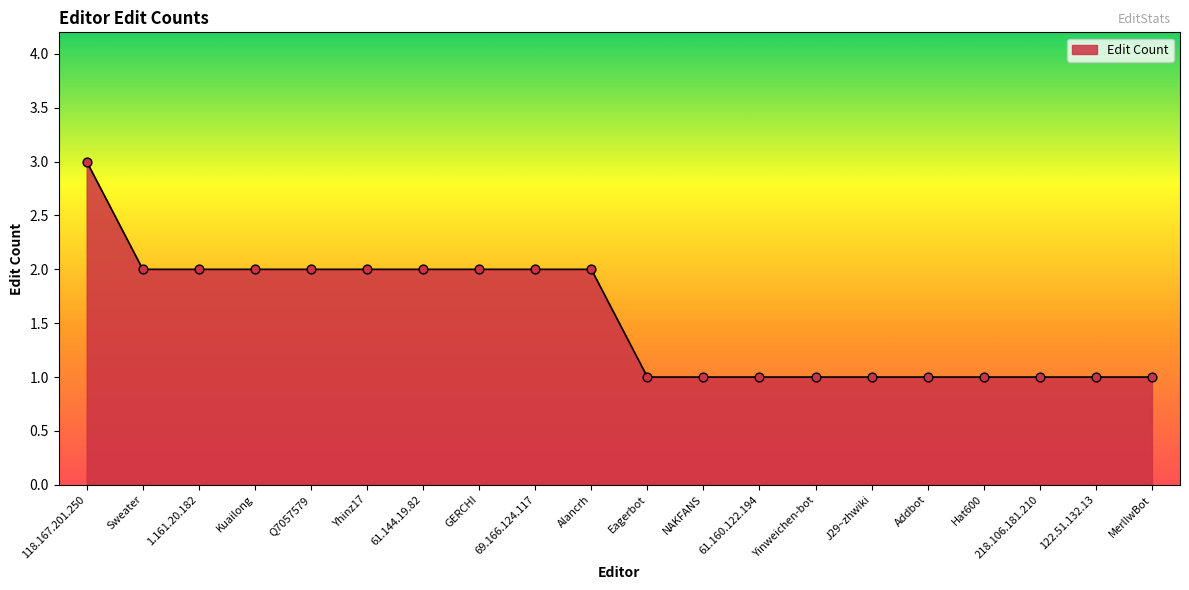

Approximately how many times larger is the value at MerlIwBot compared to Hat600?

1.0